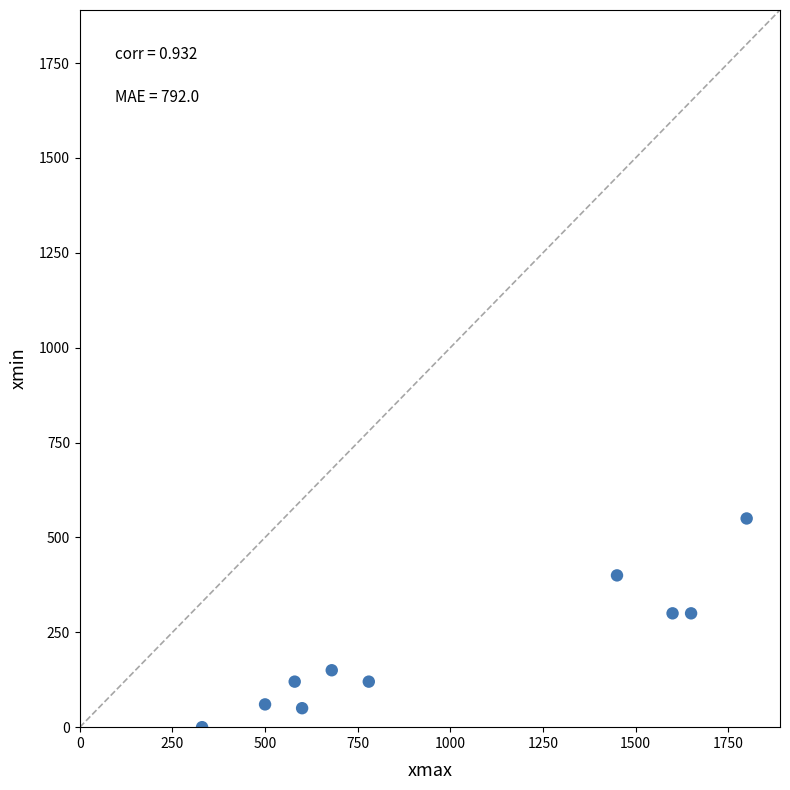

What is the average Y value?

205